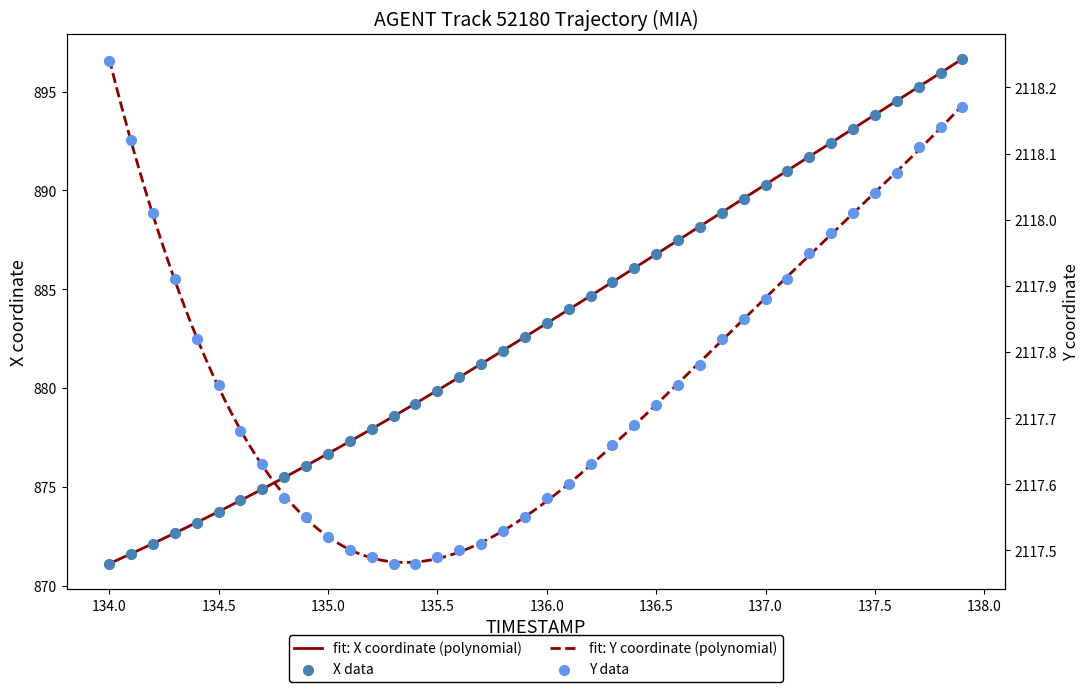

At how many categories does at least one series exceed 911?

40